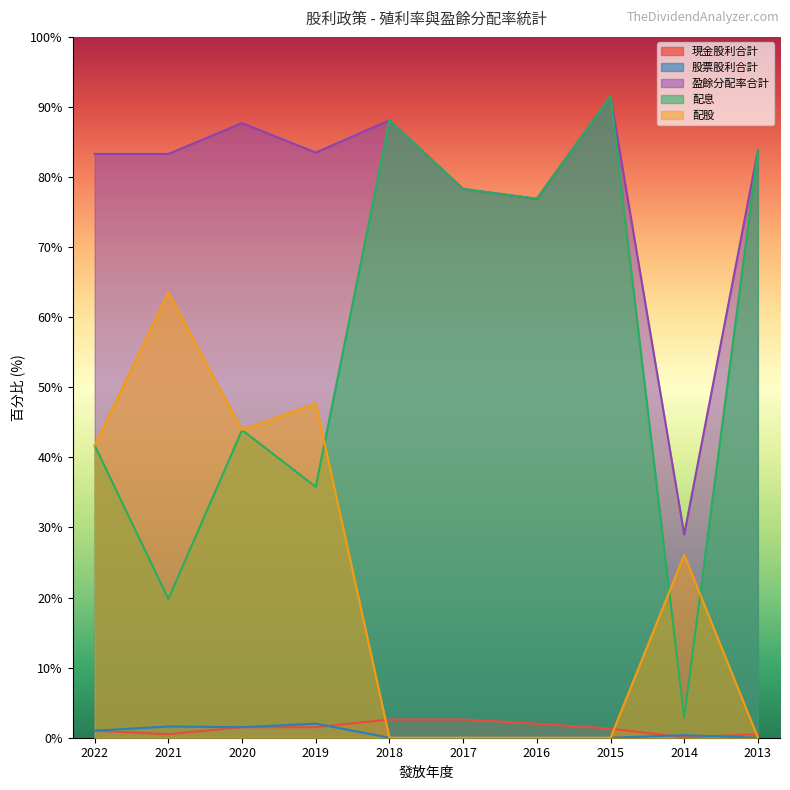

True or false: 盈餘分配率合計 and 配股 intersect in this chart.

False